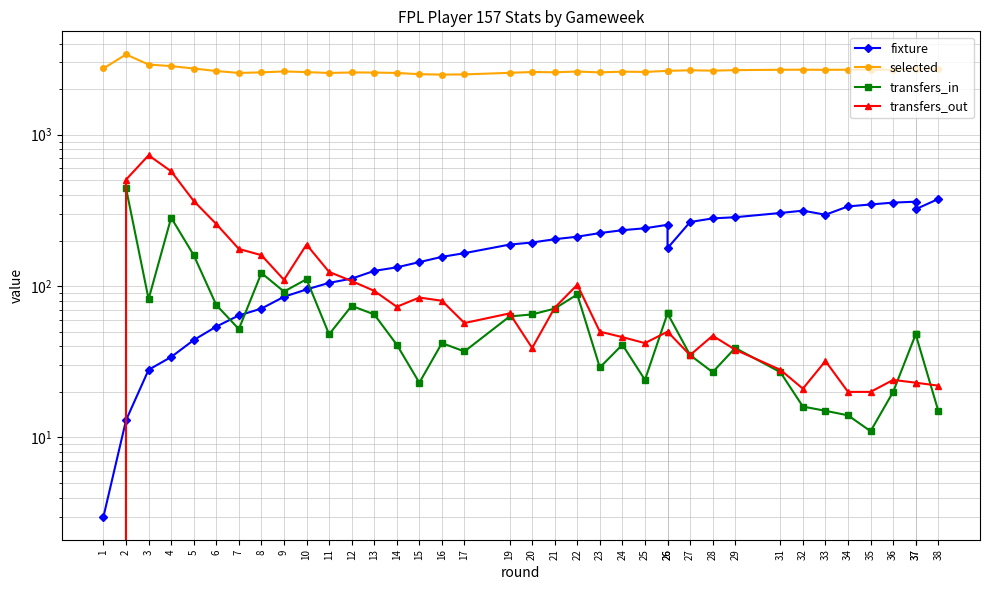

Which series has the largest total across all categories?

selected